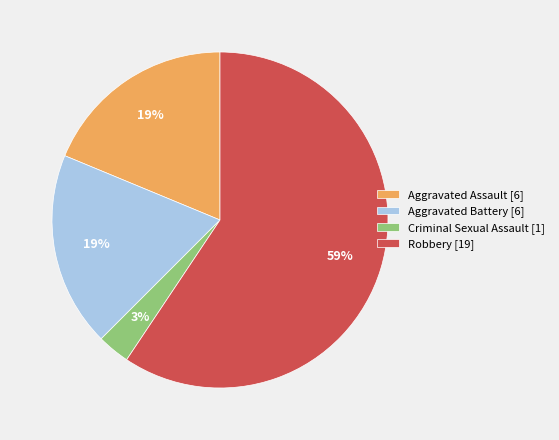

To the nearest percent, what percentage of the pie is Aggravated Assault?

19%